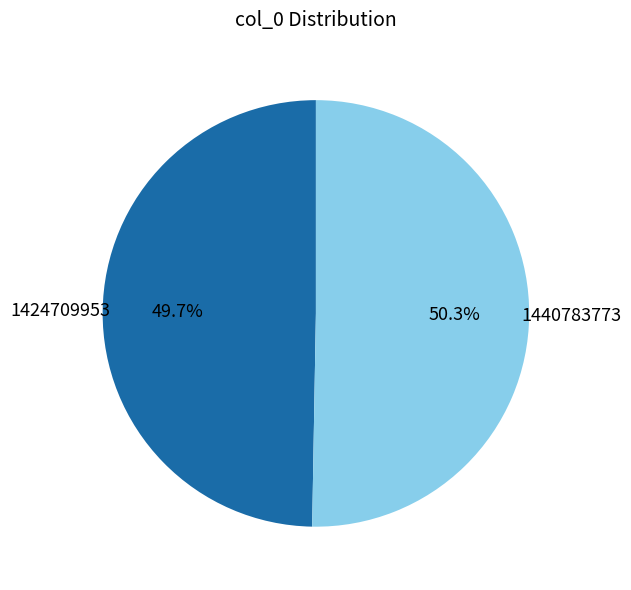

Is 1440783773 the majority of the pie?

Yes